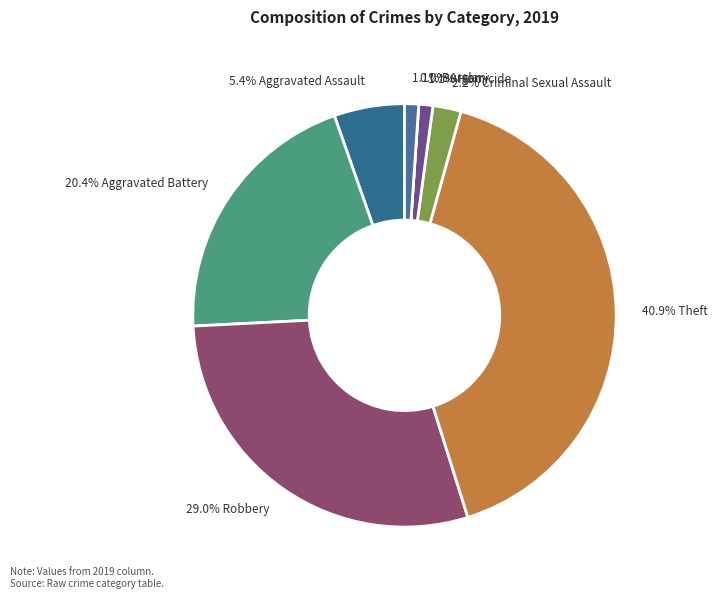

Is there any slice that represents more than half of the pie?

No